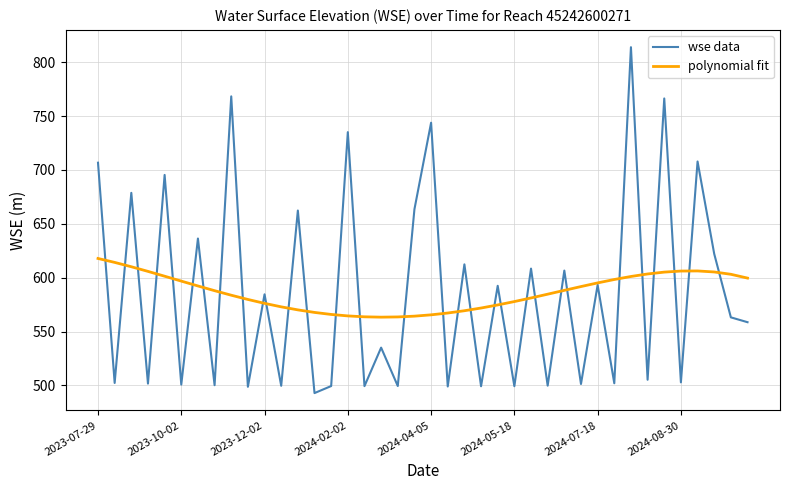

What is the maximum value shown in the chart?

814.0